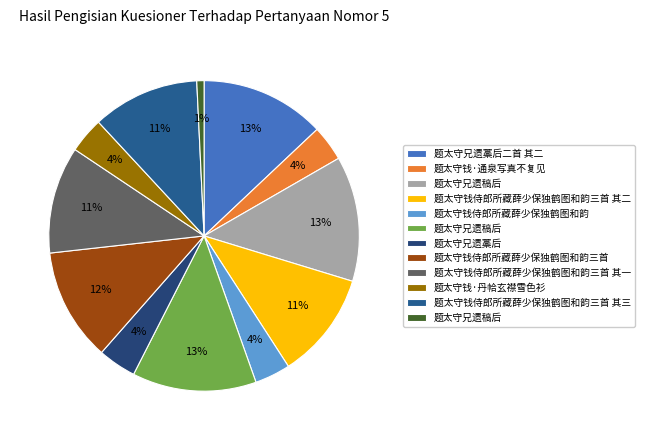

Which category has the smallest portion of the pie?

题太守兄遗稿后